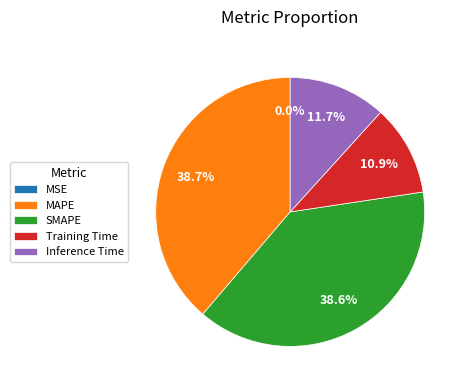

The Training Time slice represents 4% of the pie. True or false?

False